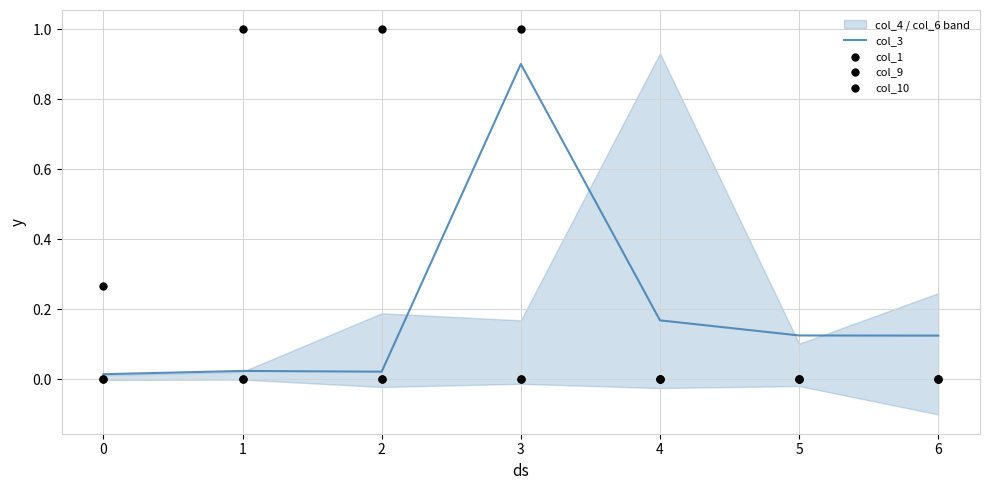

Which series has the largest total across all categories?

col_3